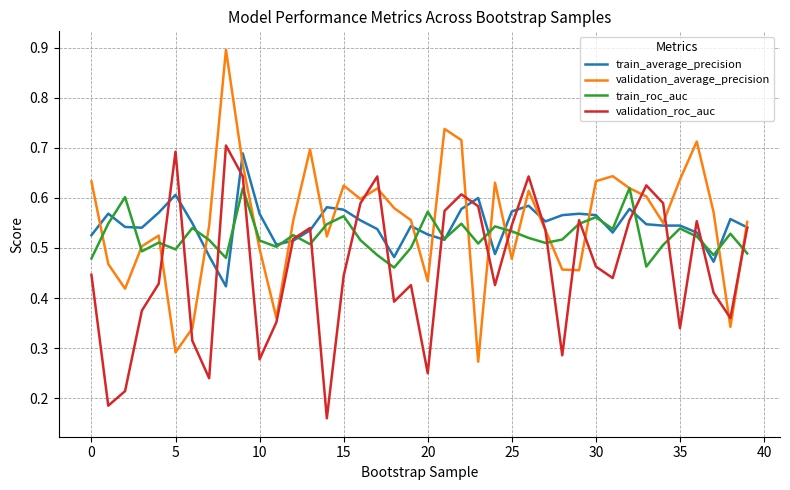

Which series has the widest spread of values?

validation_average_precision